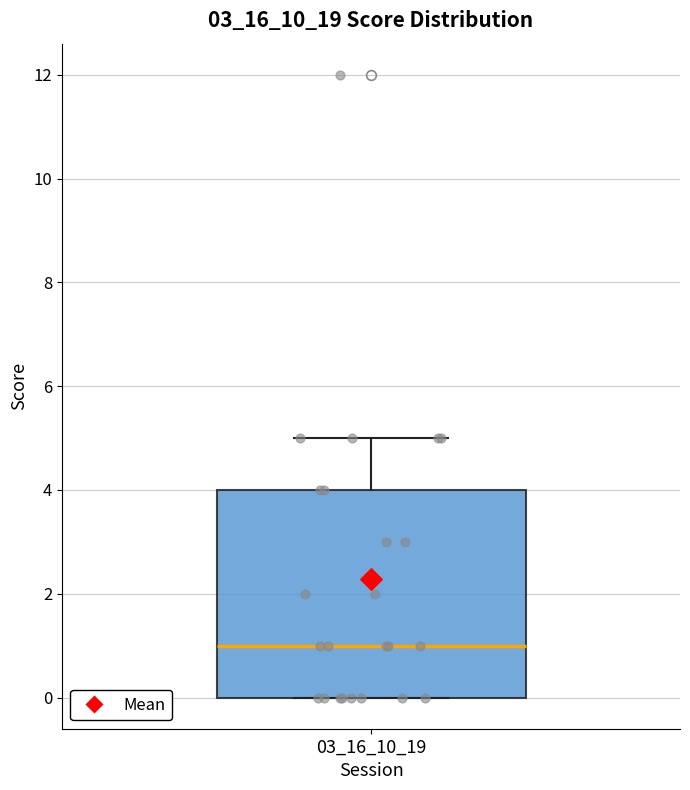

Read this box plot against the y-axis: the position of the median line, the range covered by the box, and the ends of both whiskers. The values are not printed on the chart, so give them approximately, as read against the axis.

median 1, box 0 to 4, whiskers 0 to 5